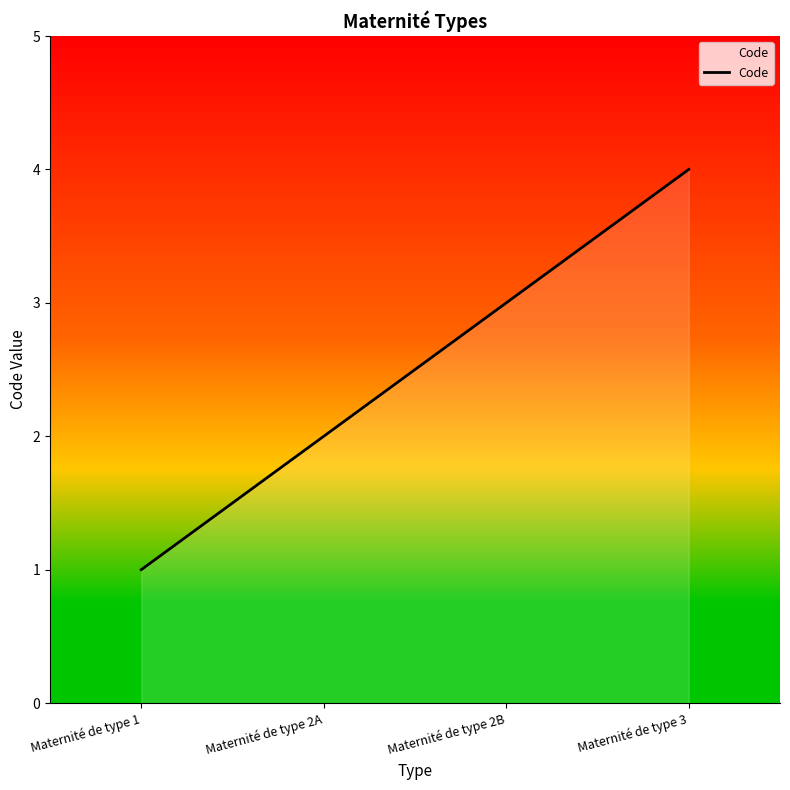

List the labels in order of value, largest first.

Maternité de type 3, Maternité de type 2B, Maternité de type 2A, Maternité de type 1